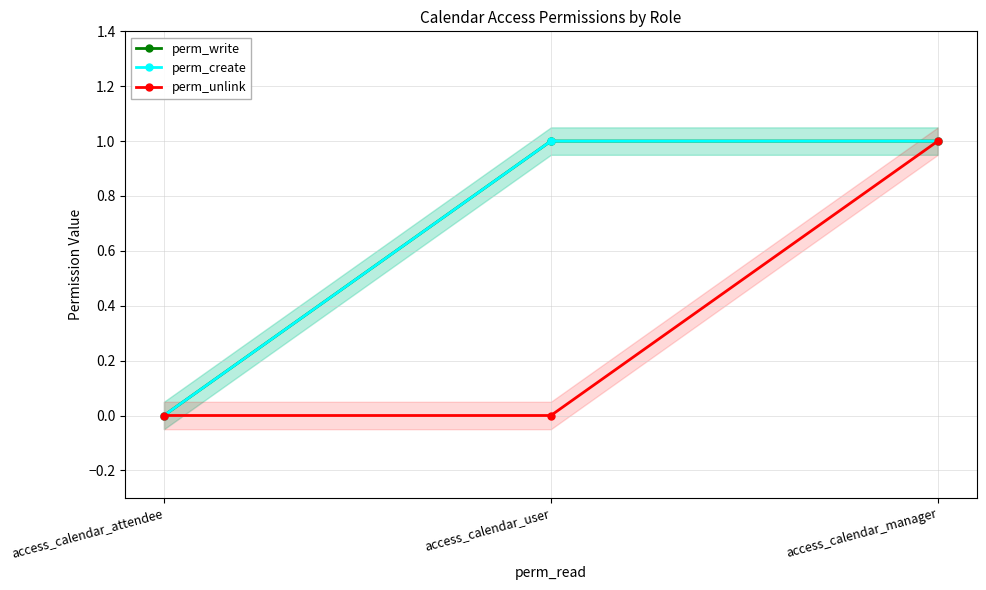

Reading right to left, list all the values displayed in this chart.

perm_write: 1	1	0
perm_create: 1	1	0
perm_unlink: 1	0	0